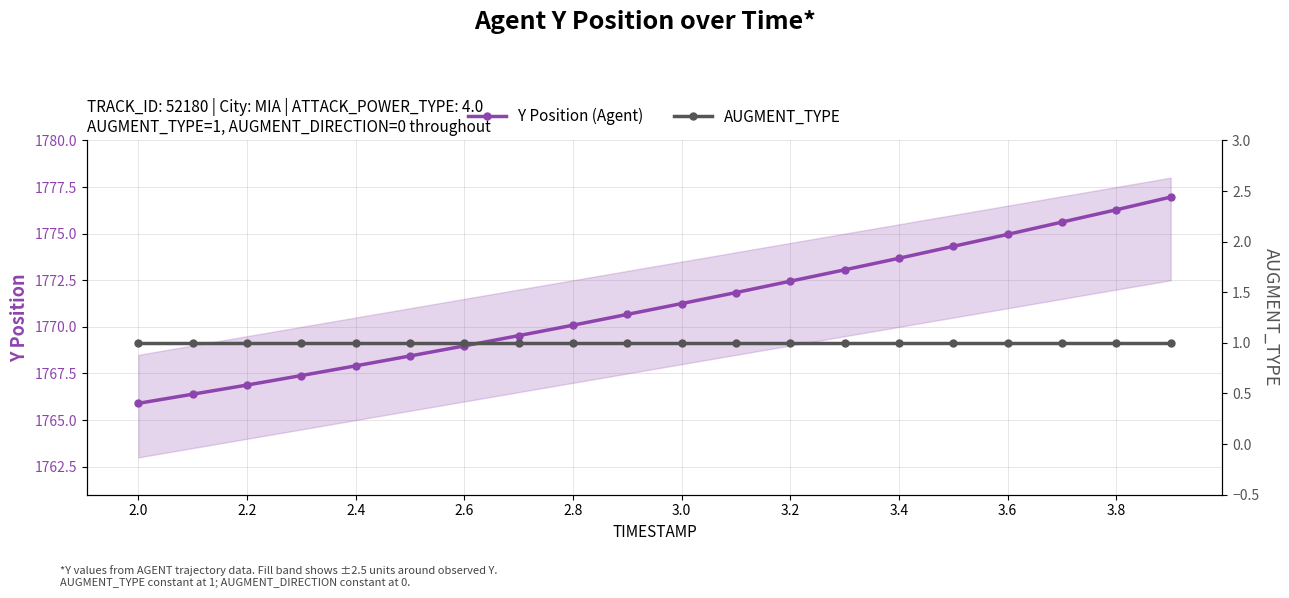

What are all the series names shown in the legend?

Y Position (Agent), AUGMENT_TYPE